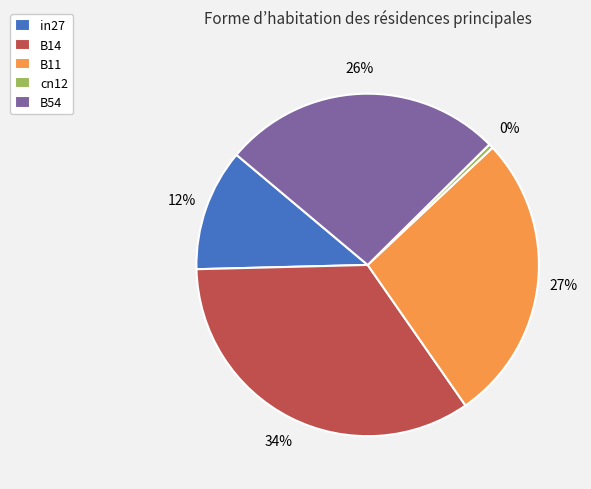

Which slice is the smallest?

cn12